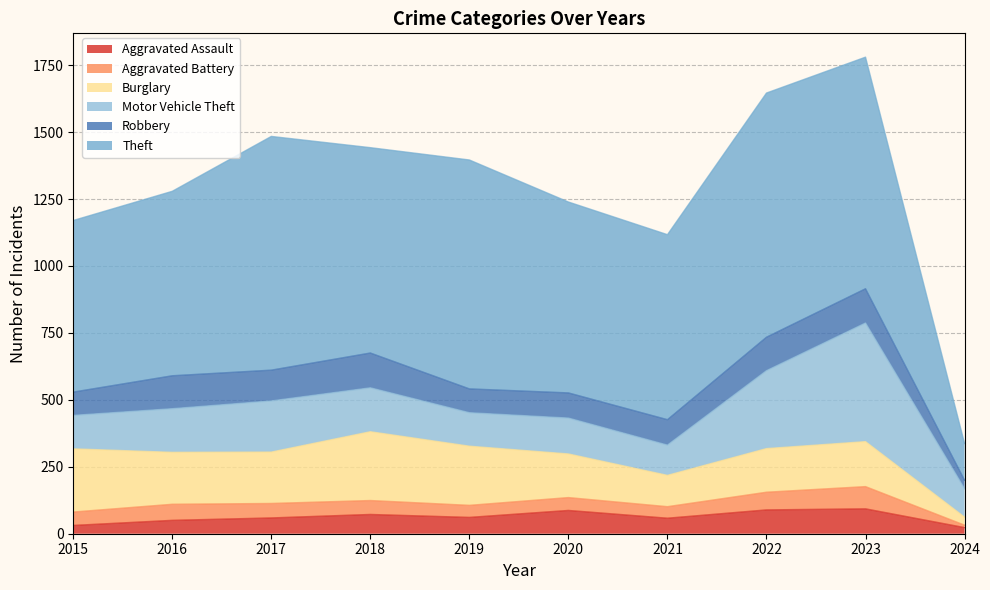

The value of Aggravated Battery at 2017 is 54. True or false?

True